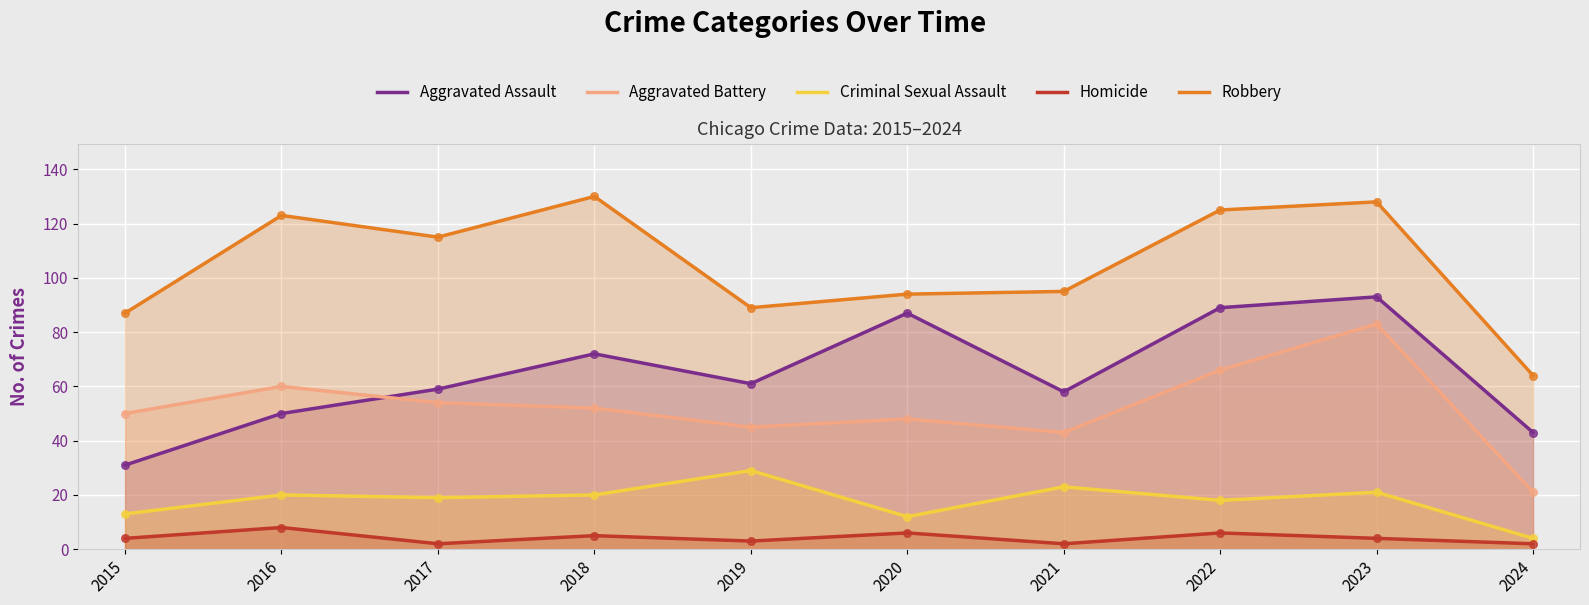

Which series reaches the maximum Y coordinate?

Robbery